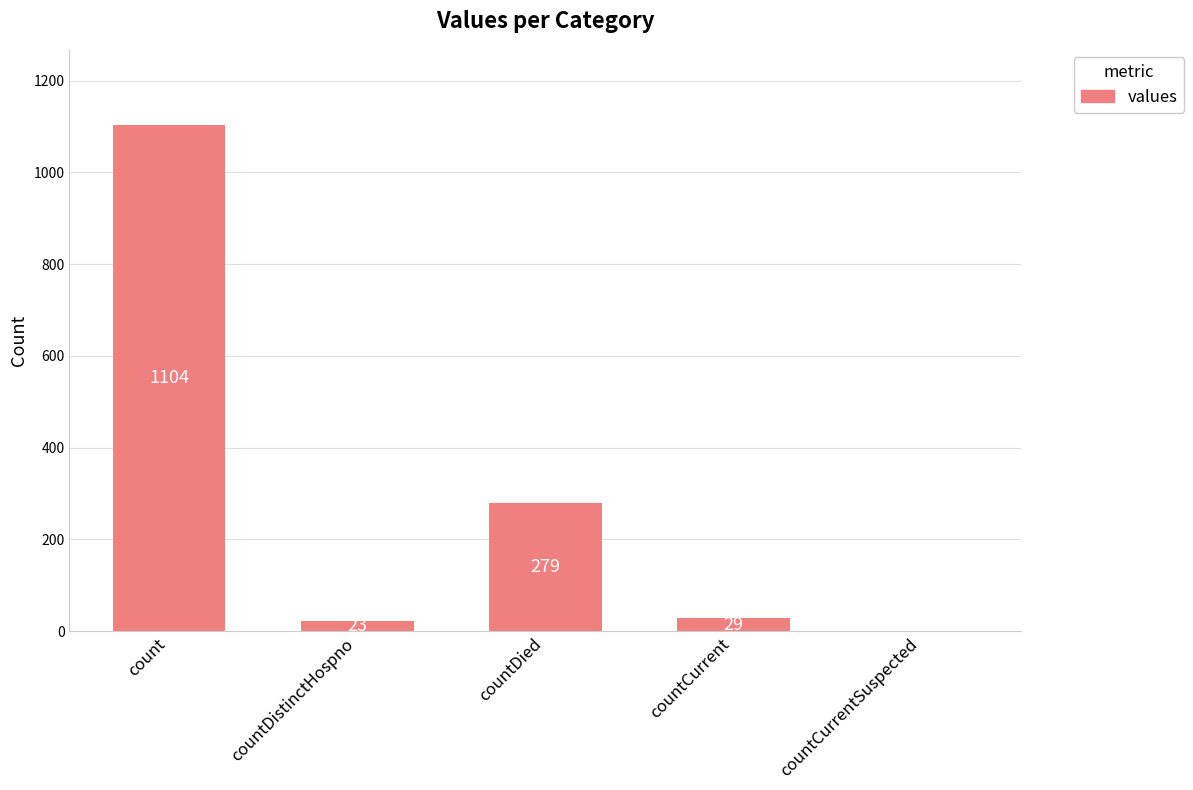

What is the difference between the values at countDistinctHospno and countCurrent?

6